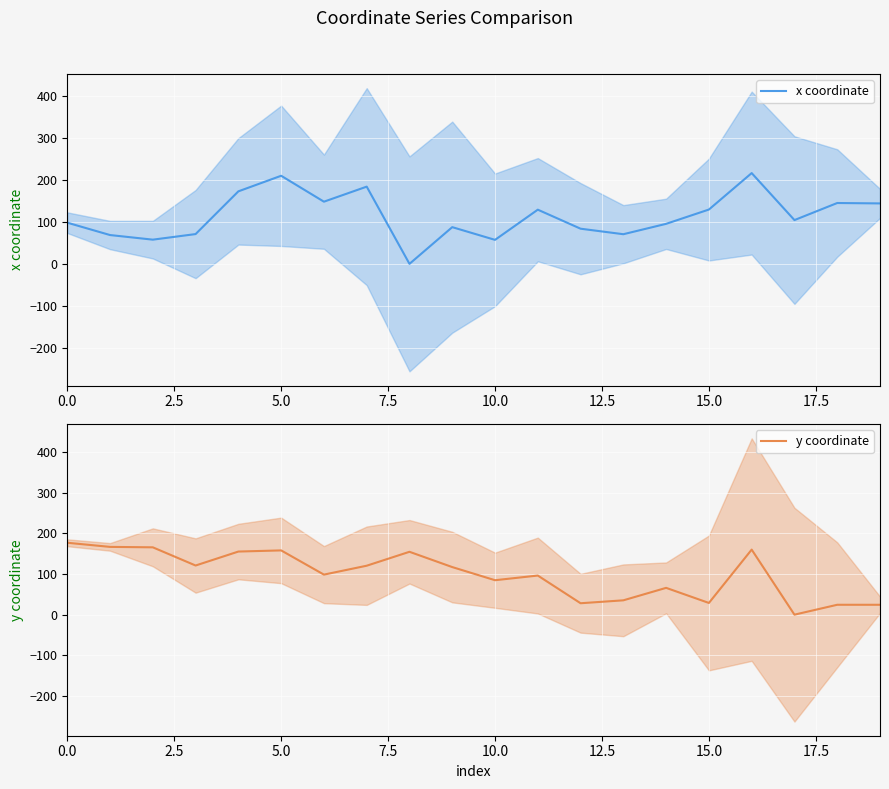

In x coordinate, how many points are higher than both neighbors (excluding endpoints)?

6